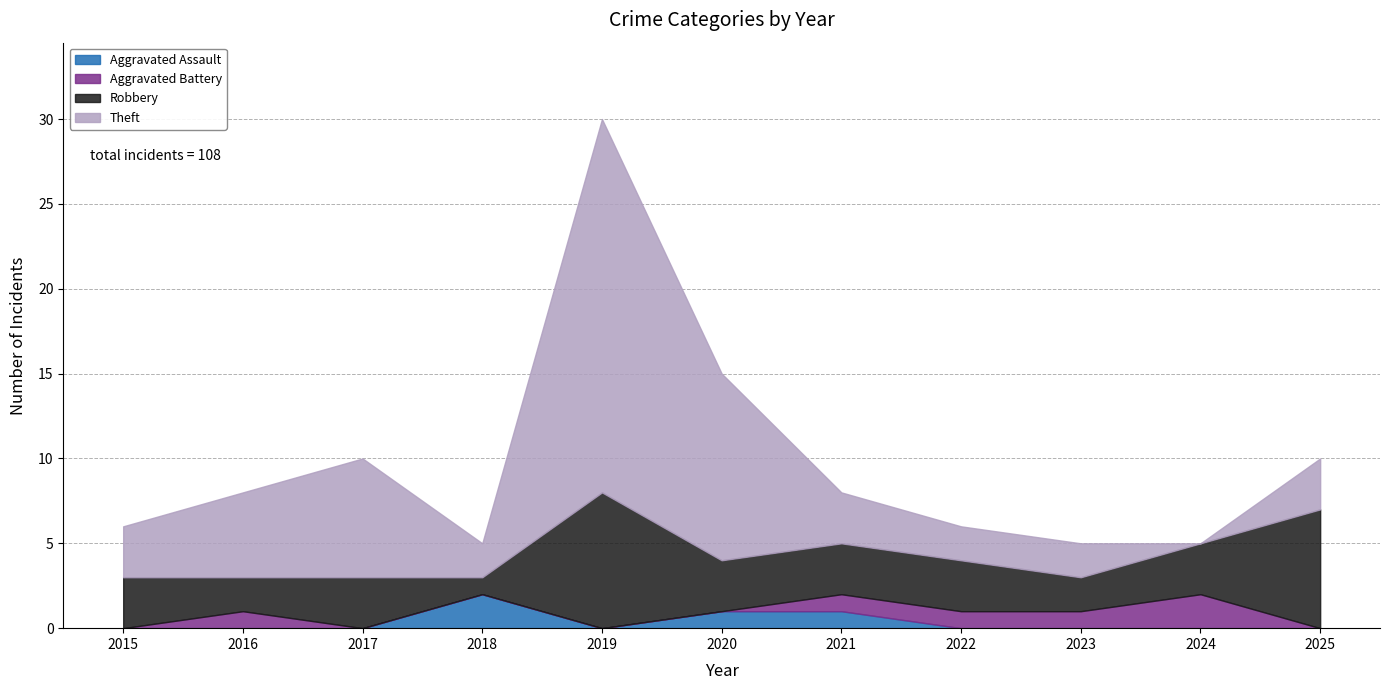

Where do Aggravated Assault and Robbery first cross each other?

2017 and 2018